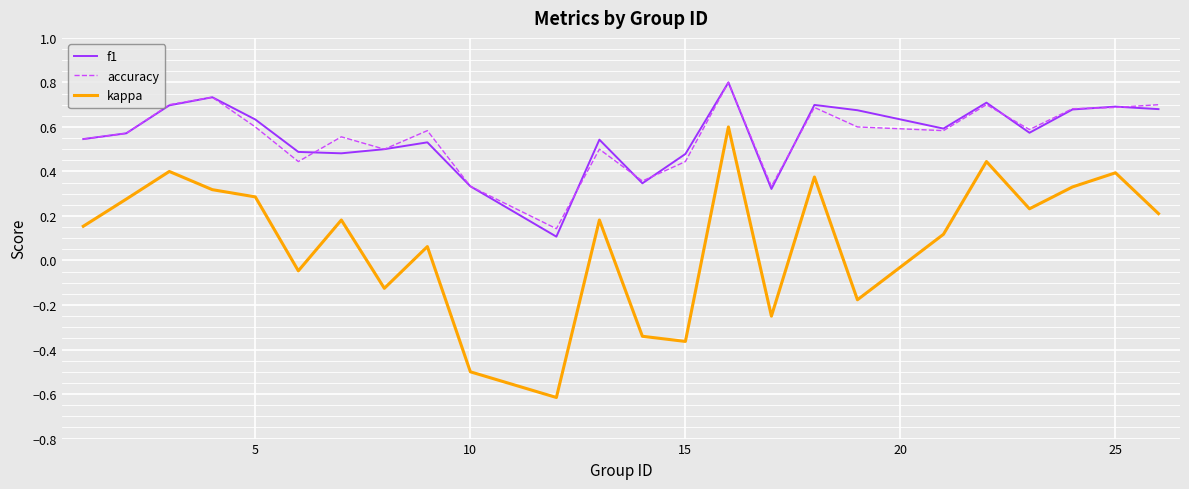

Which series has the largest range (max minus min)?

kappa